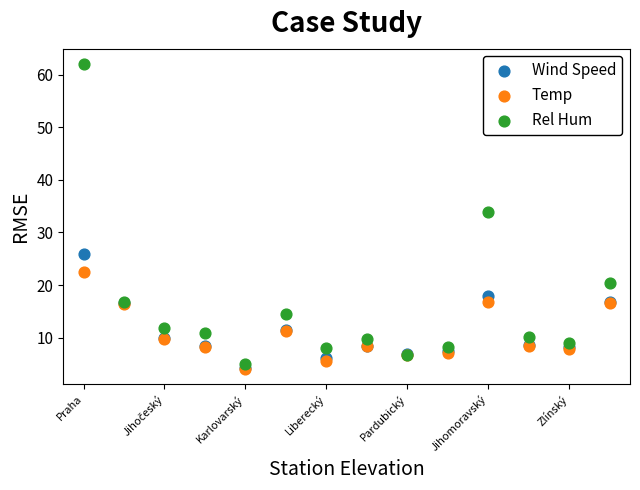

Which series has the largest Y range (max minus min)?

Rel Hum